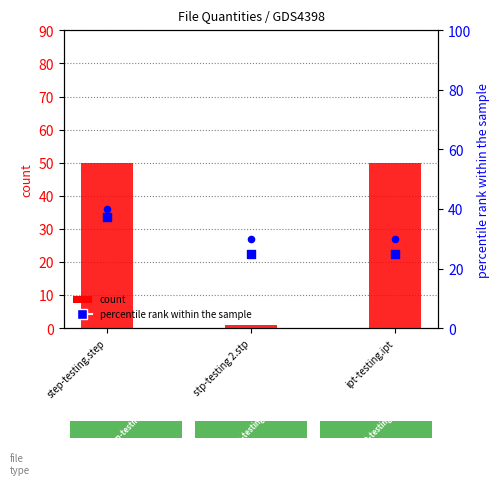

Is the value of tolerancesNum at stp-testing 2.stp greater than the value of quantityNum at step-testing.step?

No